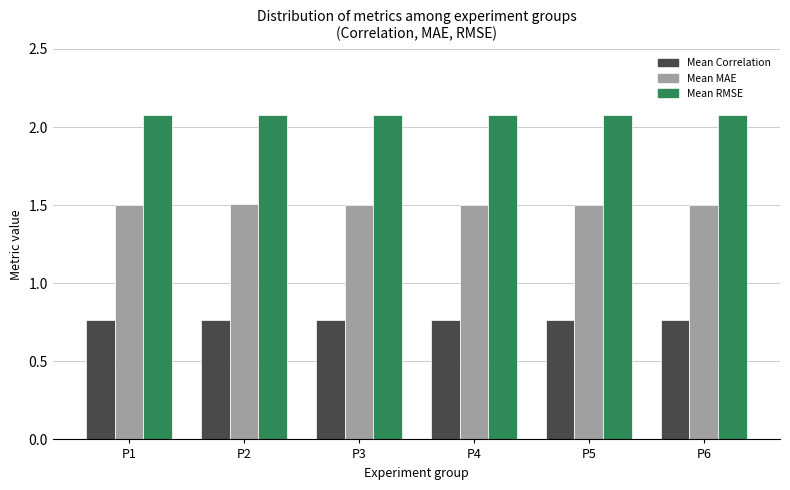

Is it true that Mean MAE equals 1.5 at P3?

True